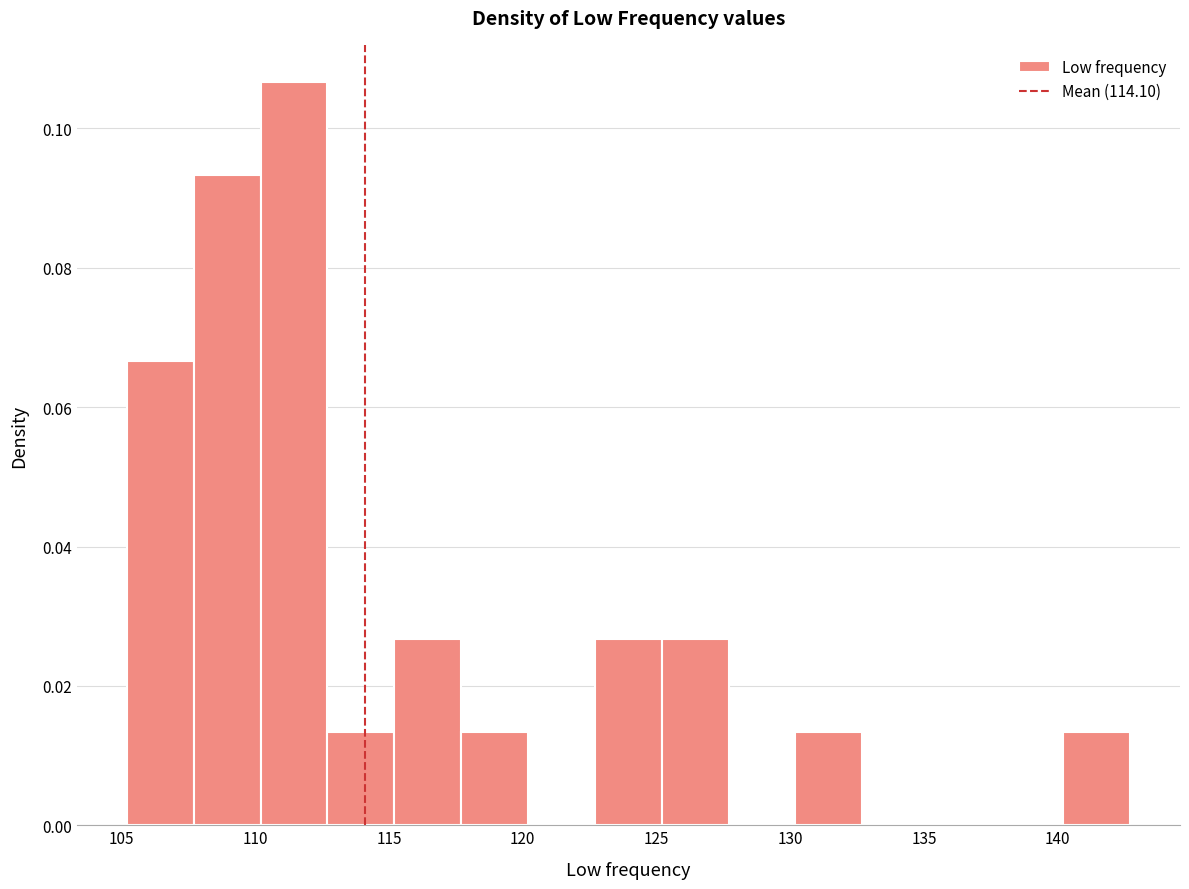

Reading left to right, list every bar in this chart as the range it spans on the x-axis followed by its height. Neither the bar edges nor the heights are printed on the chart, so give them approximately, as read against the axes.

105.0 to 107.5: 0.066
107.5 to 110.0: 0.094
110.0 to 112.5: 0.106
112.5 to 115.0: 0.014
115.0 to 117.5: 0.026
117.5 to 120.0: 0.014
120.0 to 122.5: 0
122.5 to 125.0: 0.026
125.0 to 127.5: 0.026
127.5 to 130.0: 0
130.0 to 132.5: 0.014
132.5 to 135.0: 0
135.0 to 137.5: 0
137.5 to 140.0: 0
140.0 to 142.5: 0.014